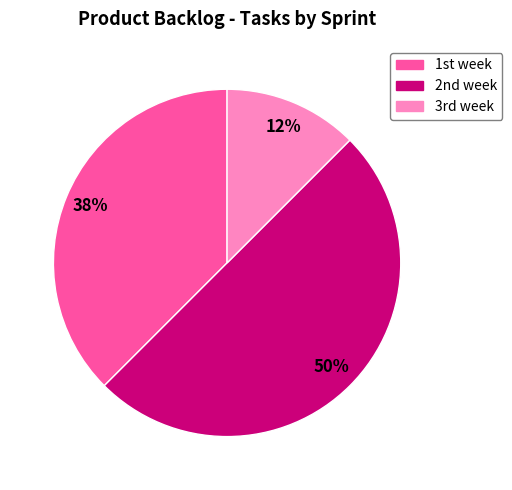

To the nearest percent, what is the average slice percentage?

33%